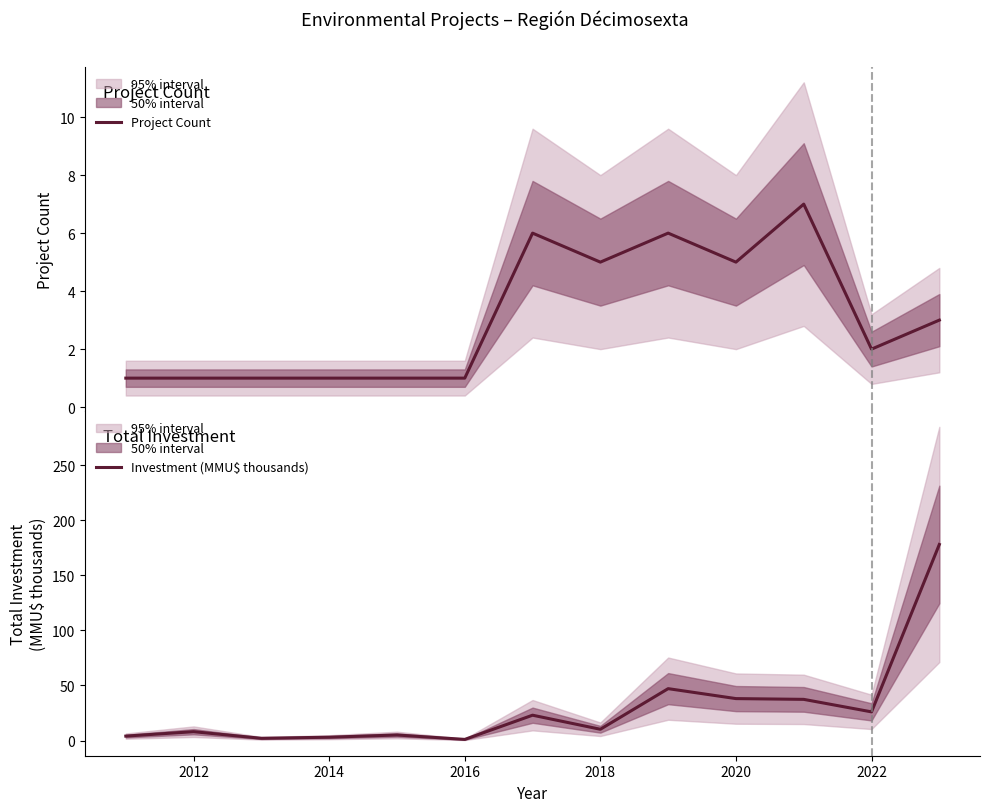

What is the sum of all Investment (MMU$ thousands) values?

382.7